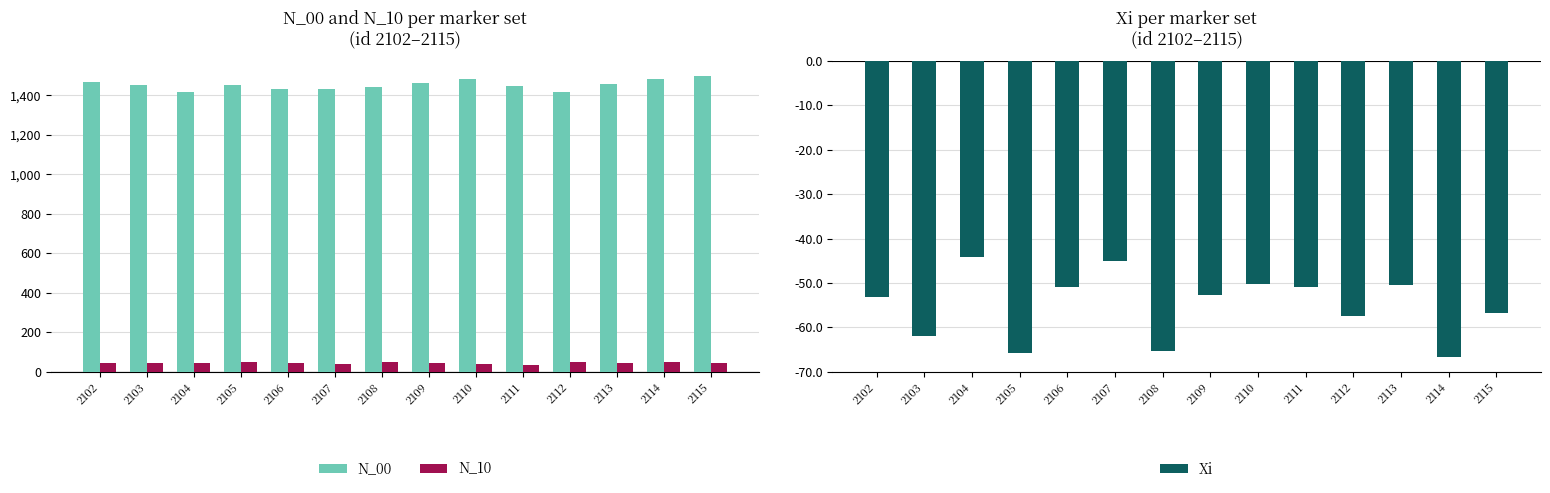

Which series has the largest total across all categories?

N_00